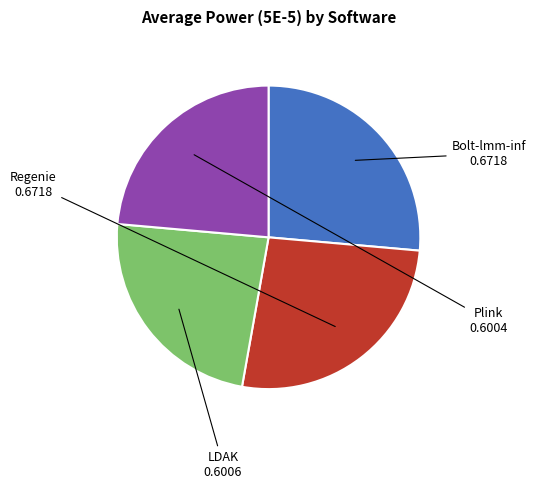

Is there any slice that represents more than half of the pie?

No